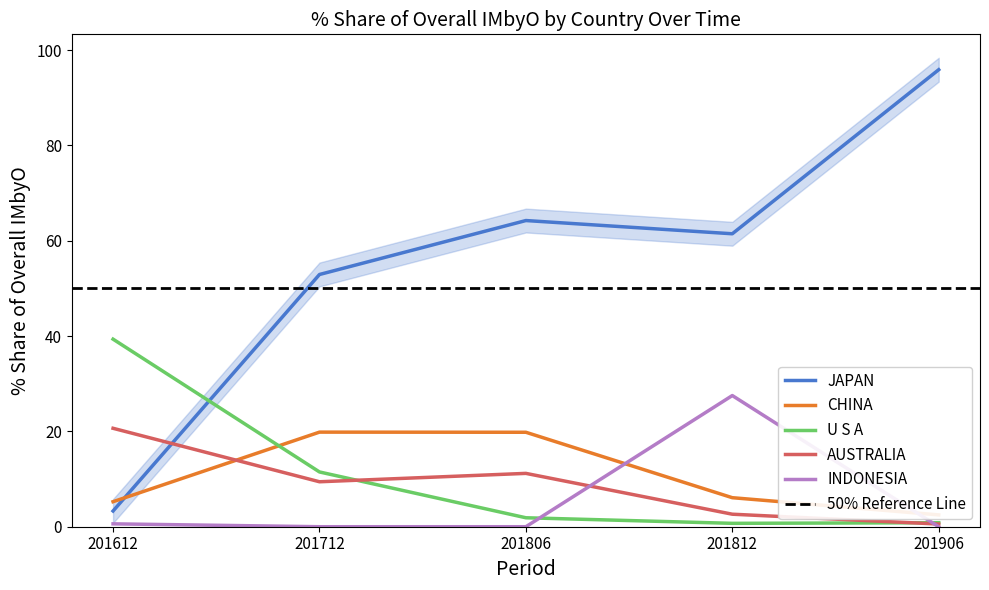

Is the value of INDONESIA at 201712 greater than the value of JAPAN at 201612?

No